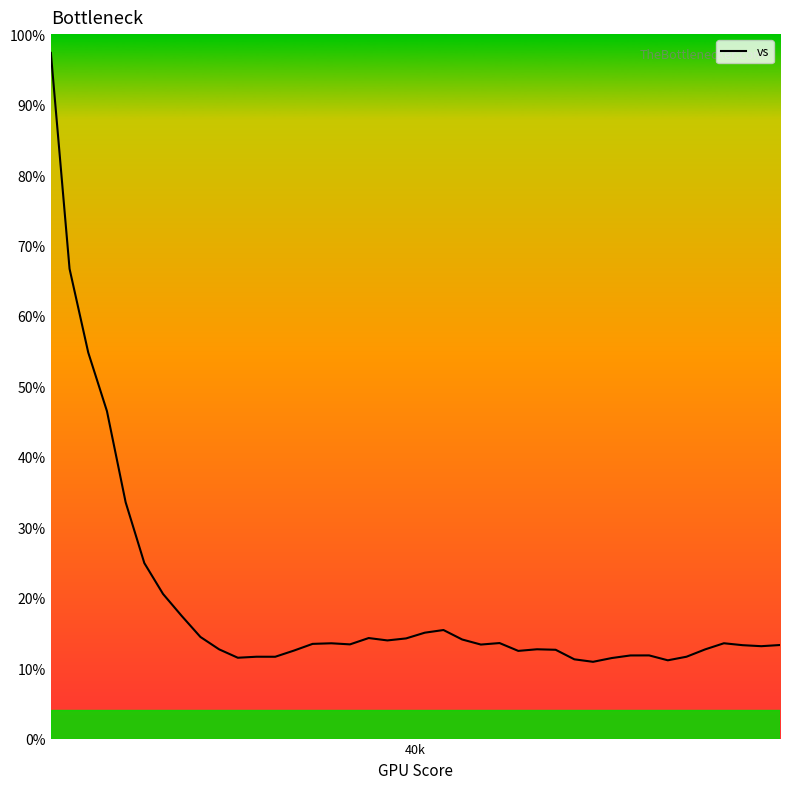

At which label does the data first exceed 13?

40k